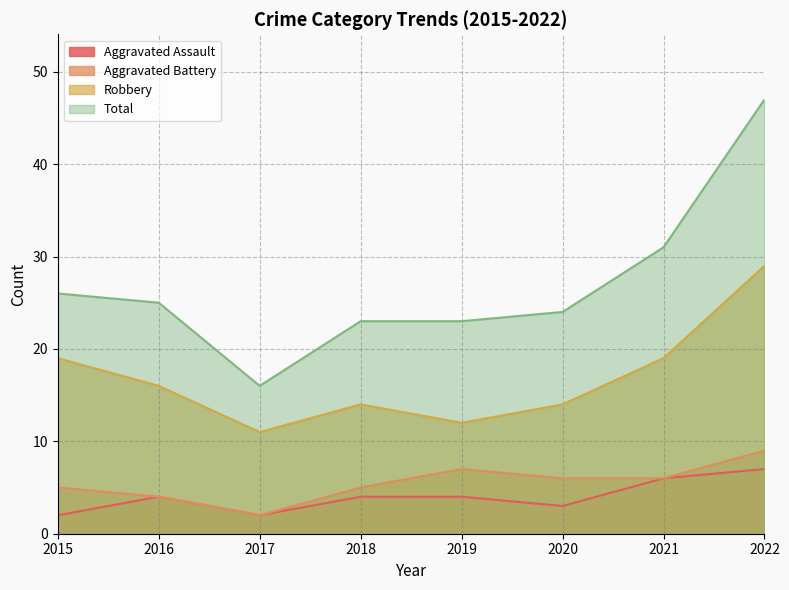

Reading right to left, transcribe all the data shown in this chart.

Aggravated Assault: 7	6	3	4	4	2	4	2
Aggravated Battery: 9	6	6	7	5	2	4	5
Robbery: 29	19	14	12	14	11	16	19
Total: 47	31	24	23	23	16	25	26